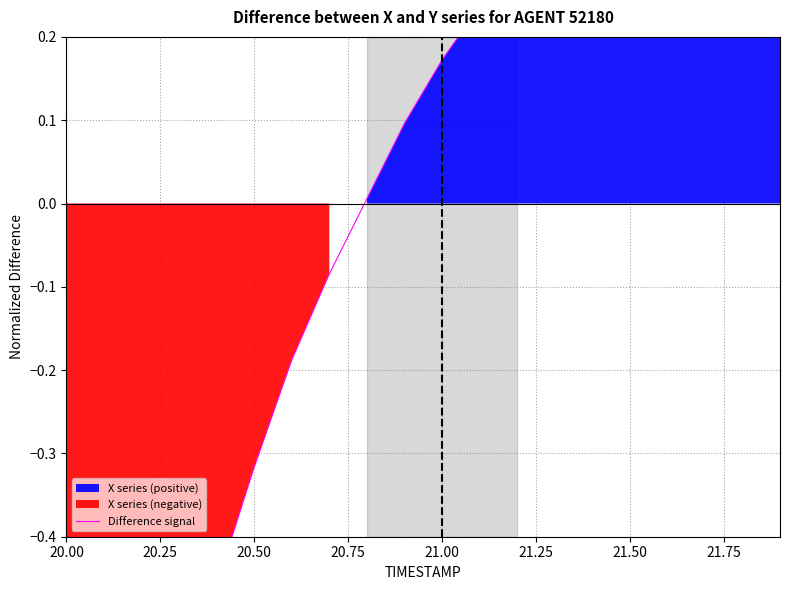

What is the minimum value shown in the chart?

-1.2